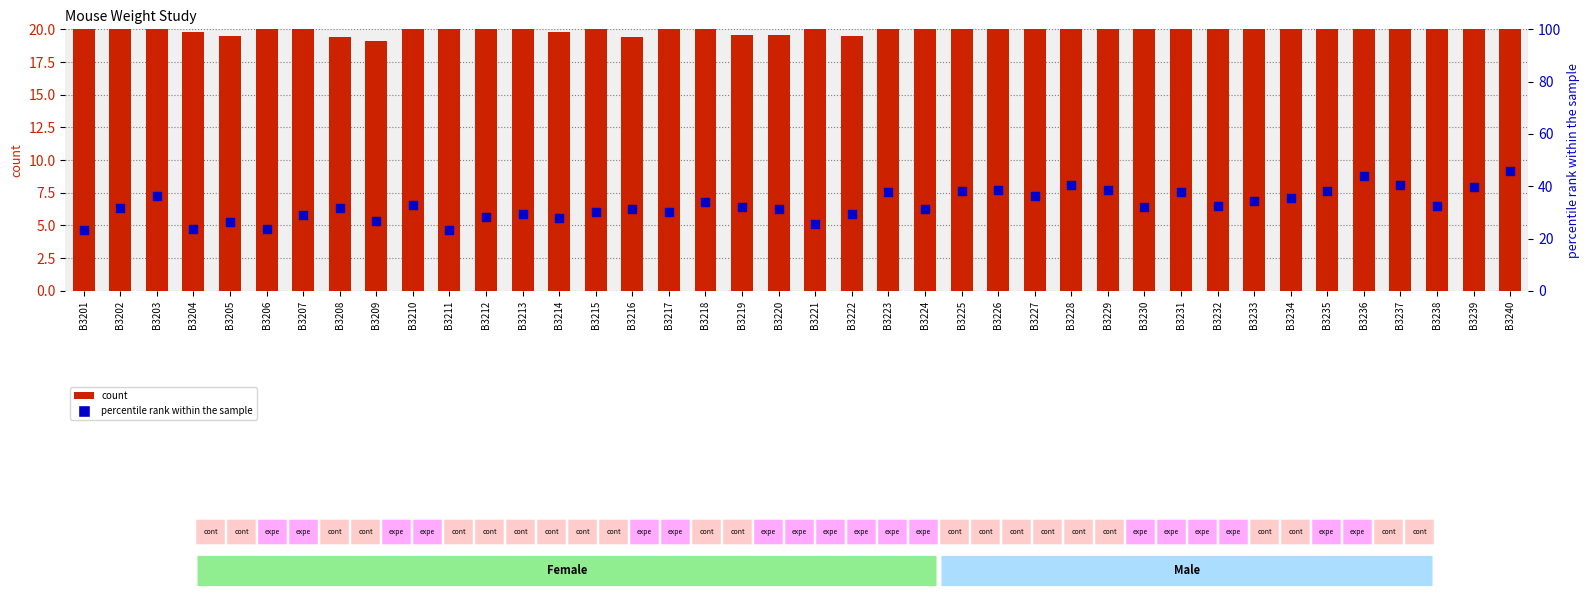

Which series contains the highest Y value?

percentile rank within the sample